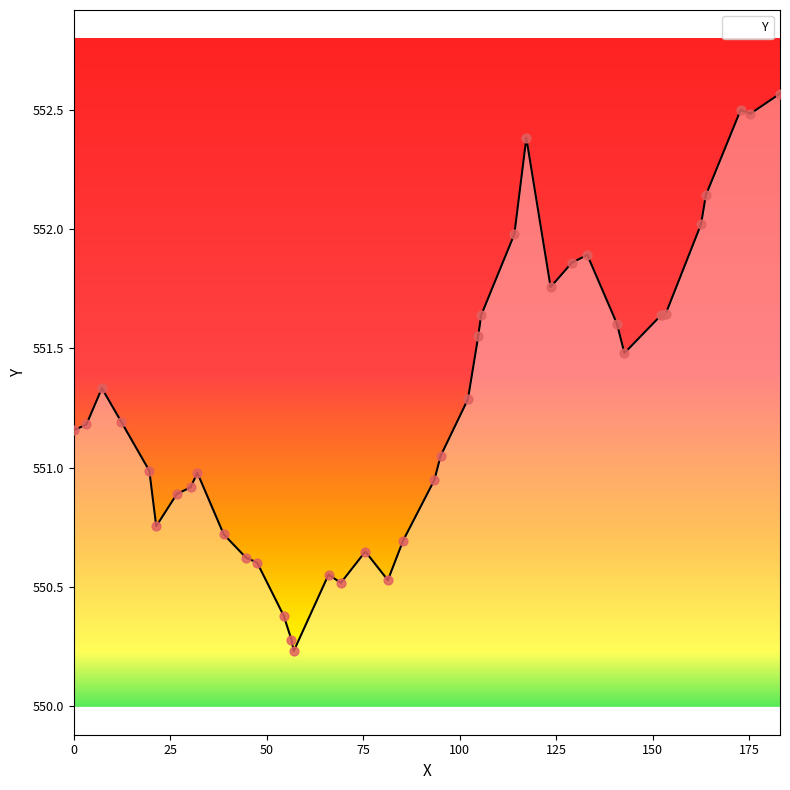

What is the difference between the maximum and minimum values?

2.3